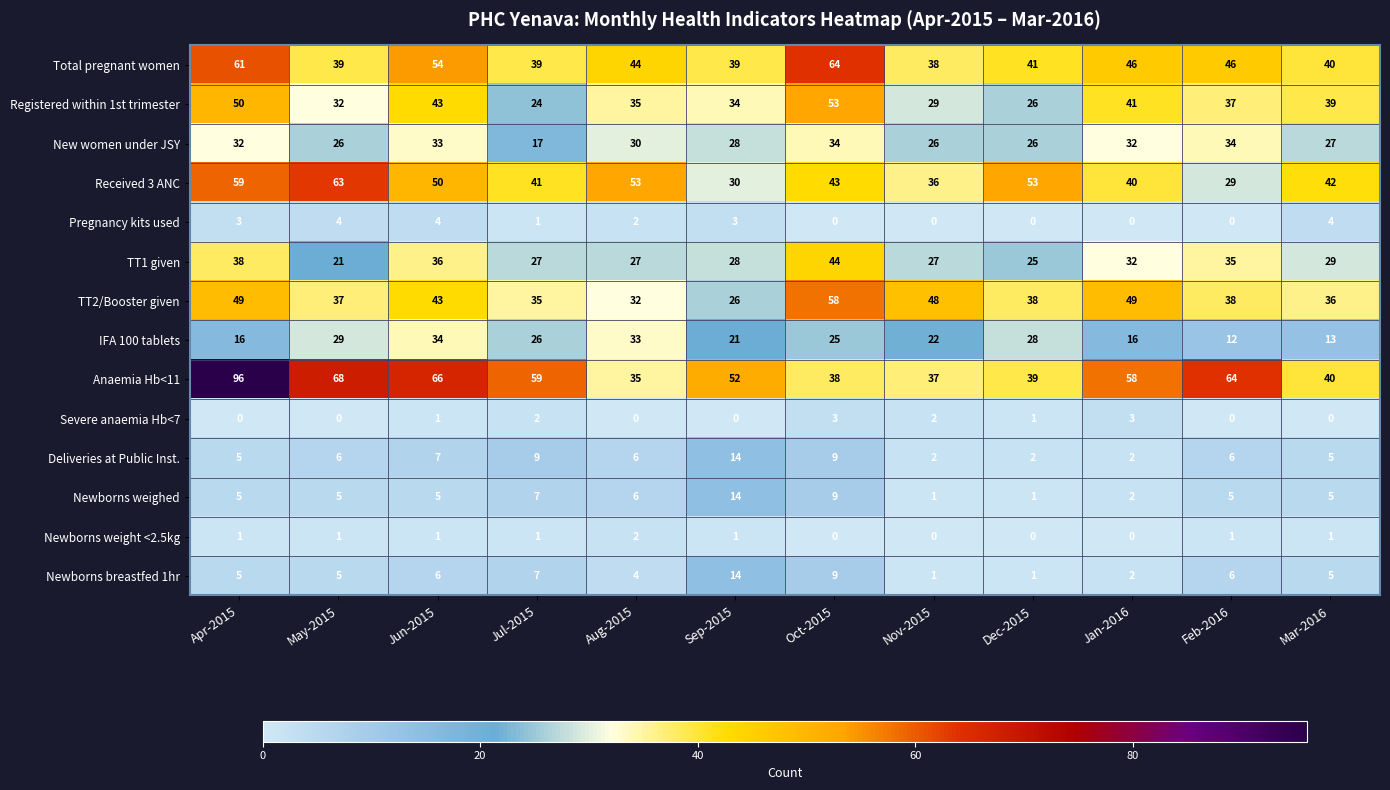

List the labels in order of Anaemia Hb<11 value, largest first.

Apr-2015, May-2015, Jun-2015, Feb-2016, Jul-2015, Jan-2016, Sep-2015, Mar-2016, Dec-2015, Oct-2015, Nov-2015, Aug-2015